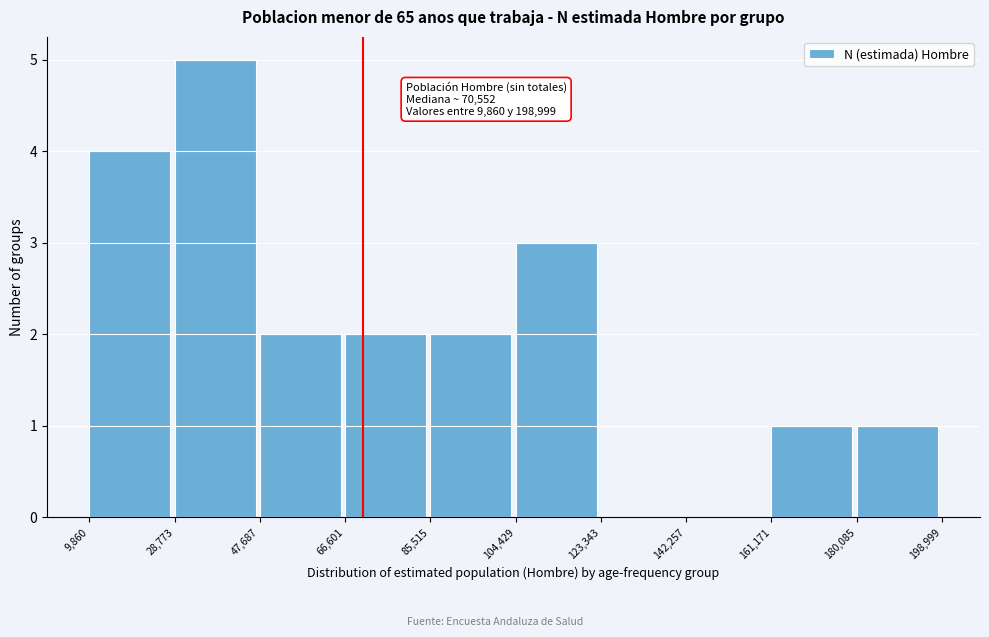

Over which range of the x-axis is the bar tallest?

28,773 to 47,687